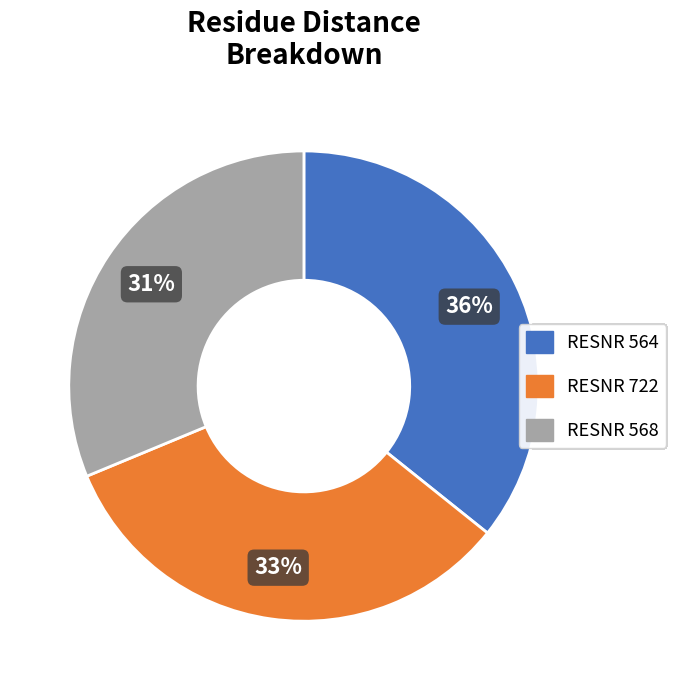

Is there a majority slice in this chart?

No